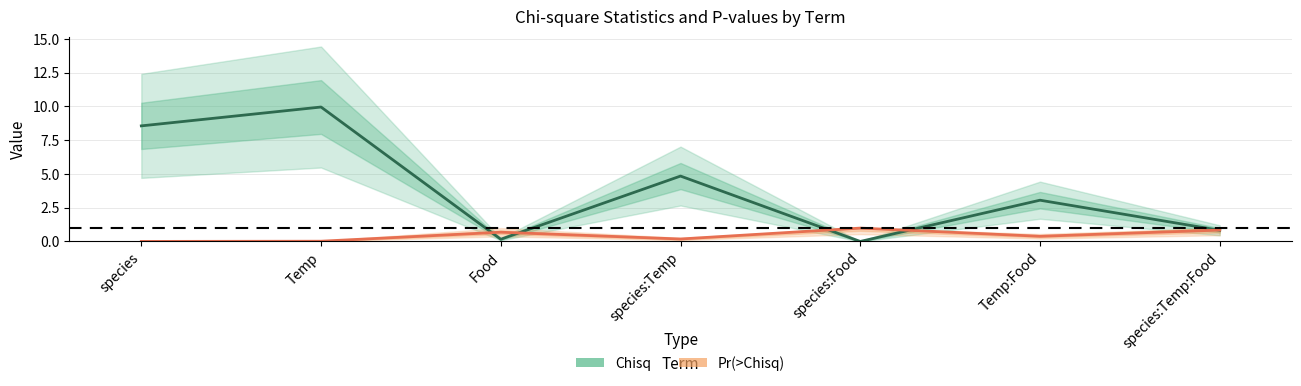

How many lines are shown in the chart?

2